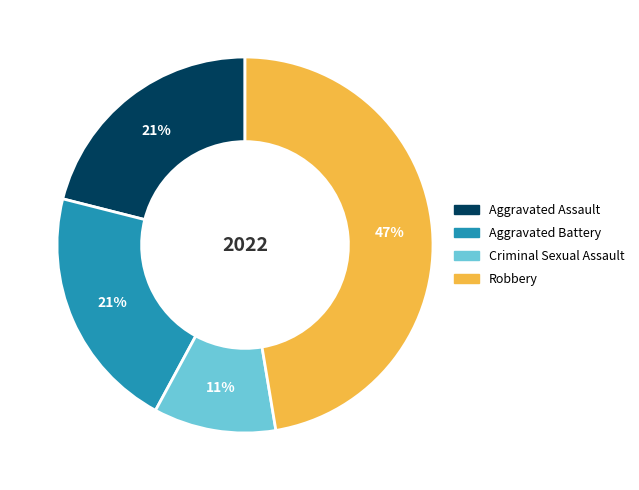

Does Robbery represent more than half of the total?

No